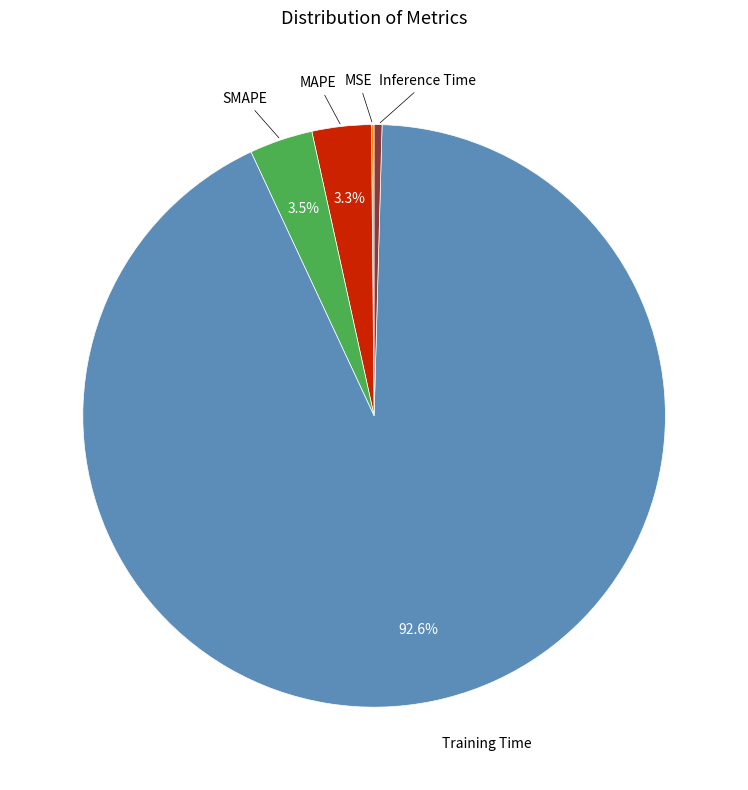

Does any single category account for the majority?

Yes